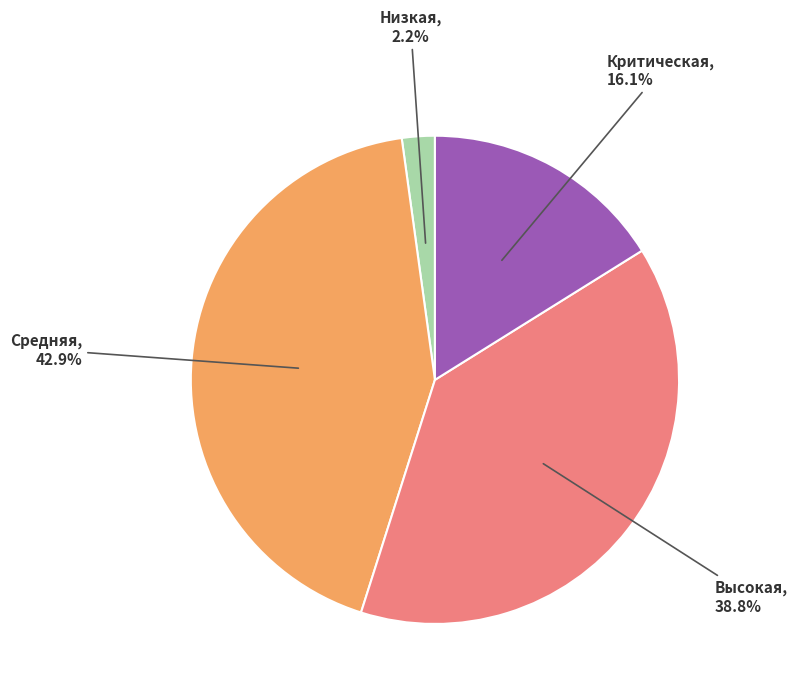

To the nearest percent, what is the difference between the largest and smallest slice percentages?

41%